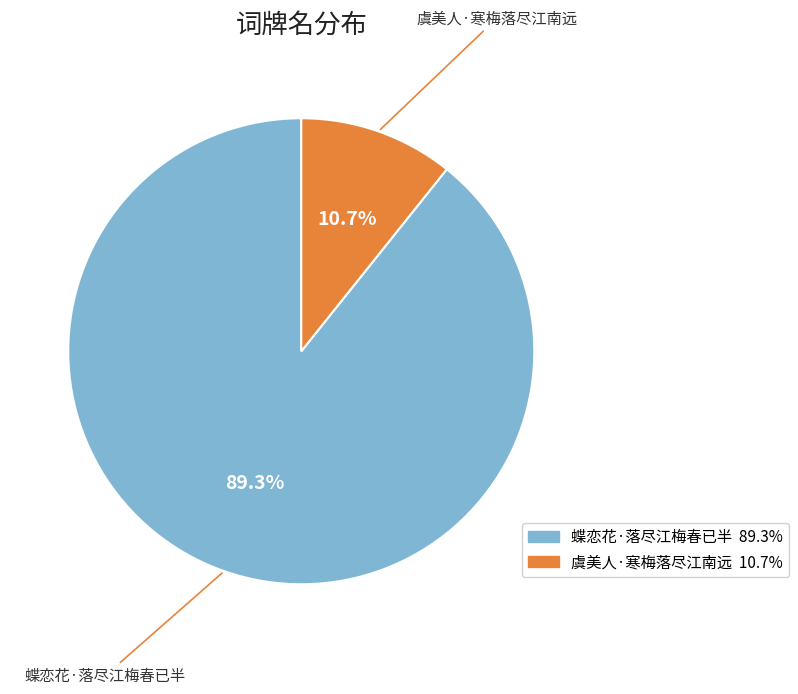

To the nearest percent, what is the difference between the largest and smallest slice percentages?

79%